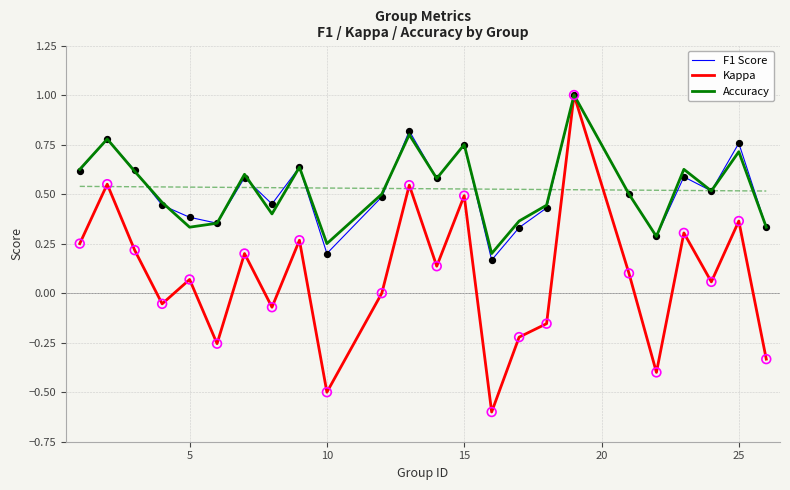

Which series has the largest Y range (max minus min)?

Kappa